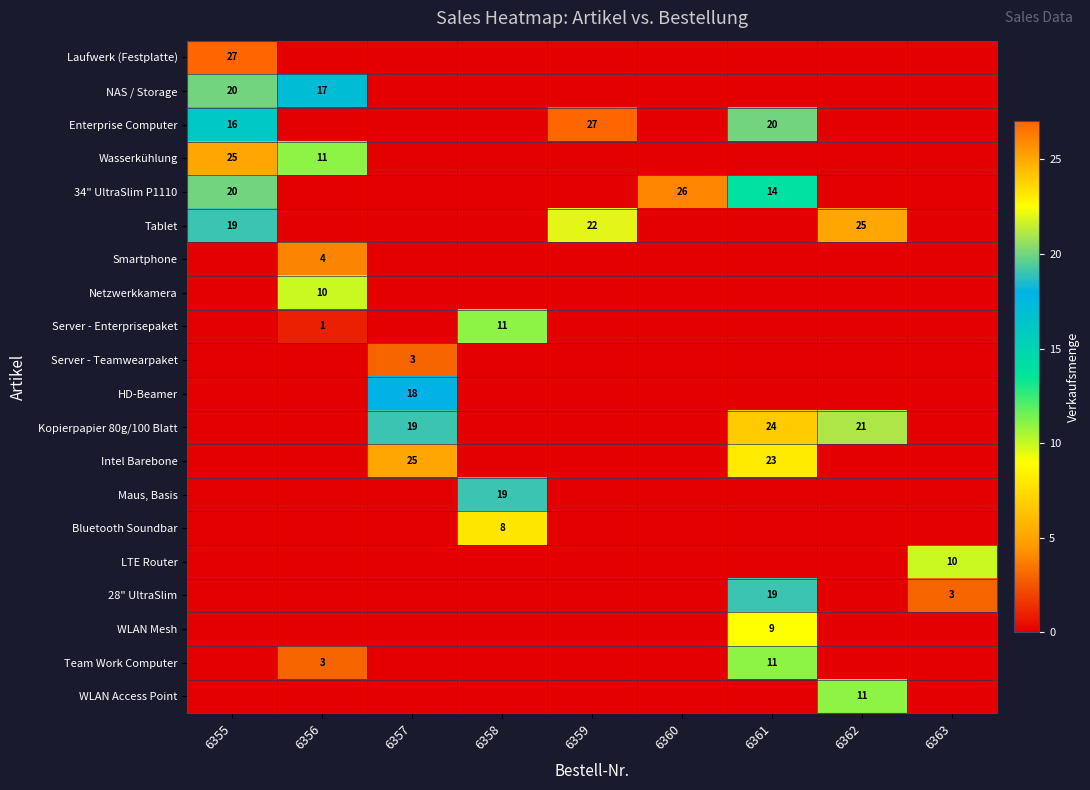

The value of Enterprise Computer at 6361 is 20. True or false?

True